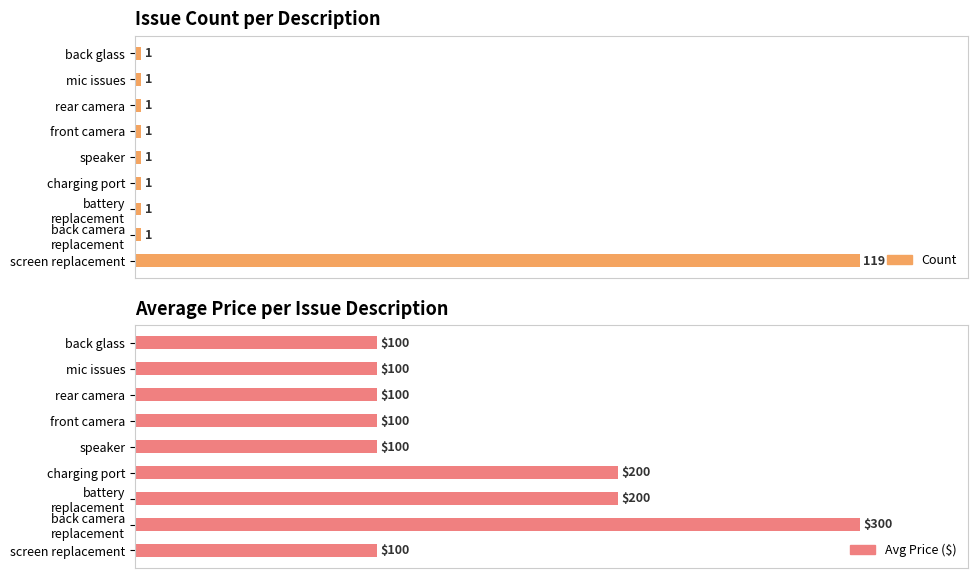

Rank the series by their average value, from highest to lowest.

Avg Price ($), Count